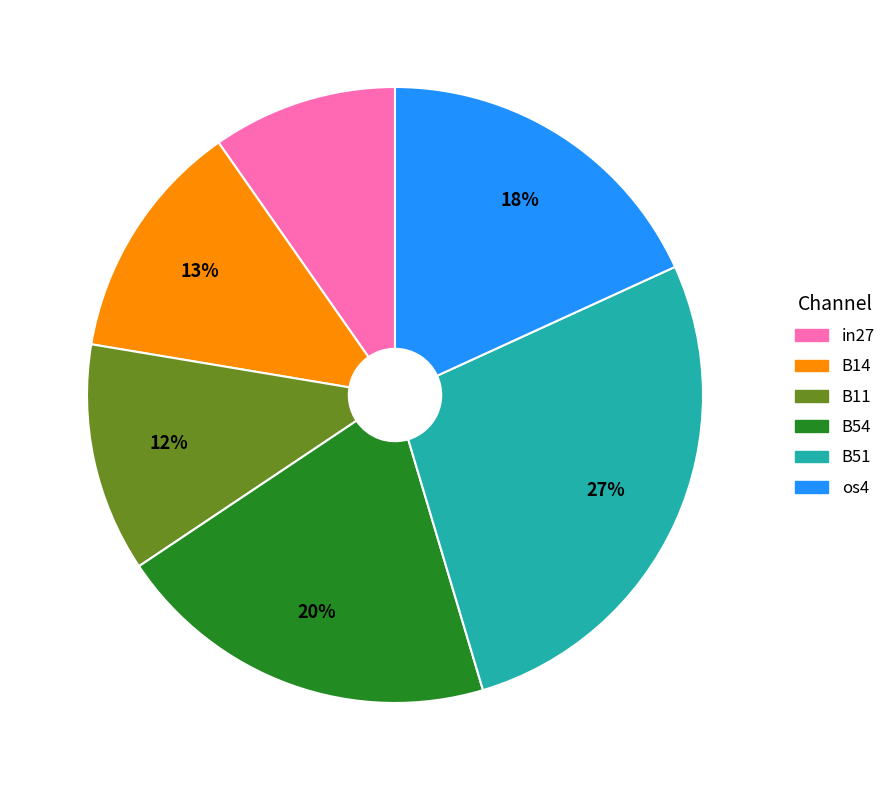

The in27 slice represents 5% of the pie. True or false?

False